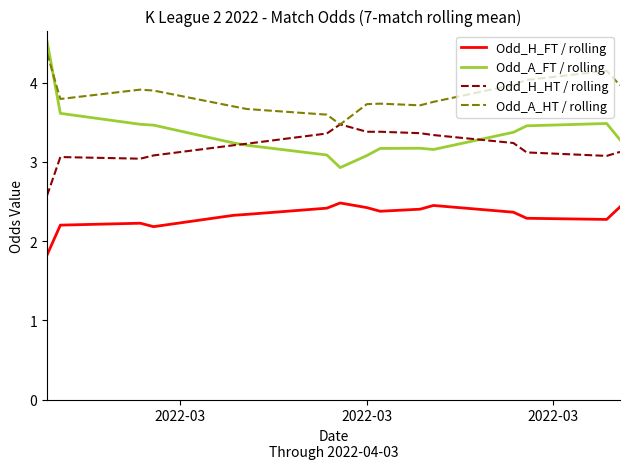

Which series has the widest spread of values?

Odd_A_FT / rolling